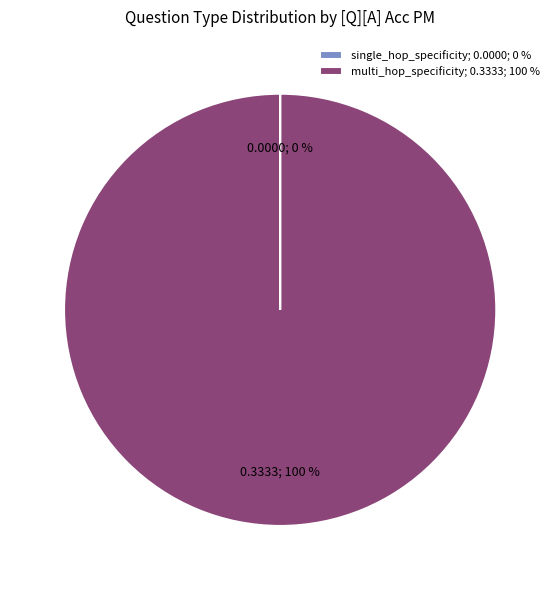

What percentage is the multi_hop_specificity; 0.3333; 100 % slice, to the nearest percent?

100%